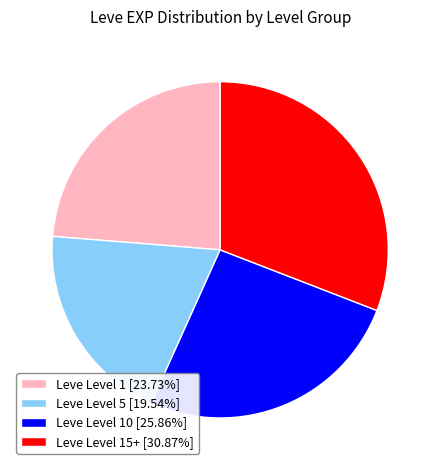

What is the ratio of the value at Leve Level 15+ [30.87%] to the value at Leve Level 5 [19.54%]?

1.6